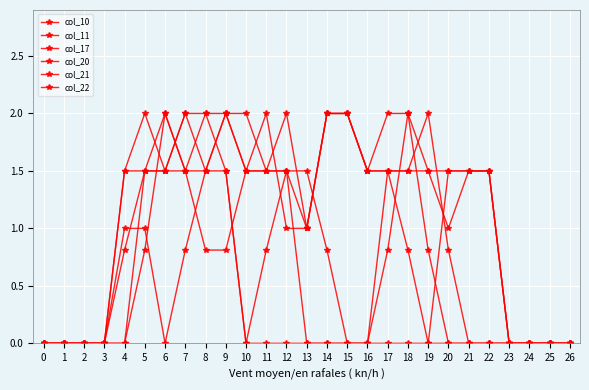

Does the chart have visible grid lines?

Yes